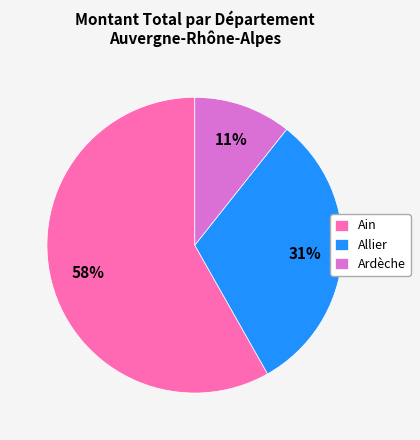

To the nearest percent, what percentage of the pie is Ain?

58%